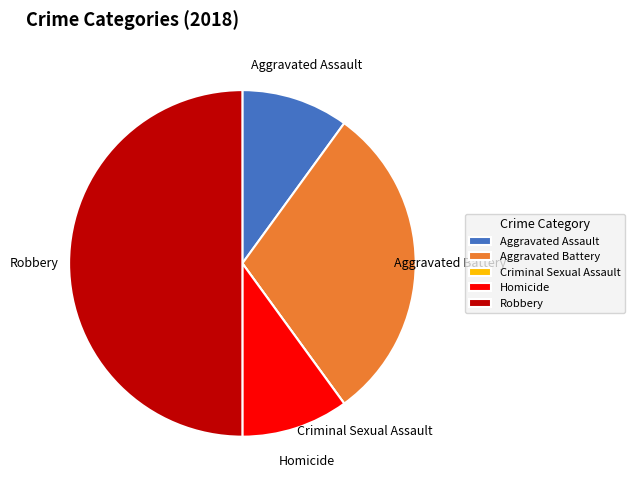

Is it true that Robbery is 45% of the pie?

False